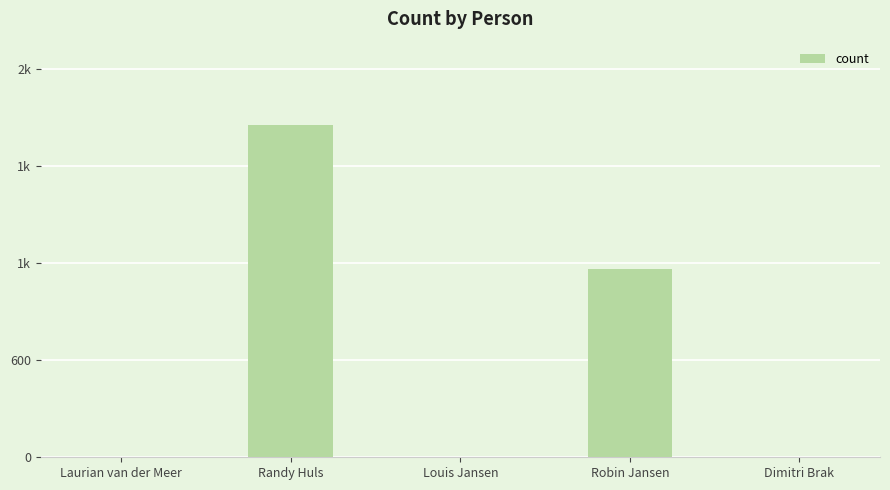

Are the bars horizontal?

No